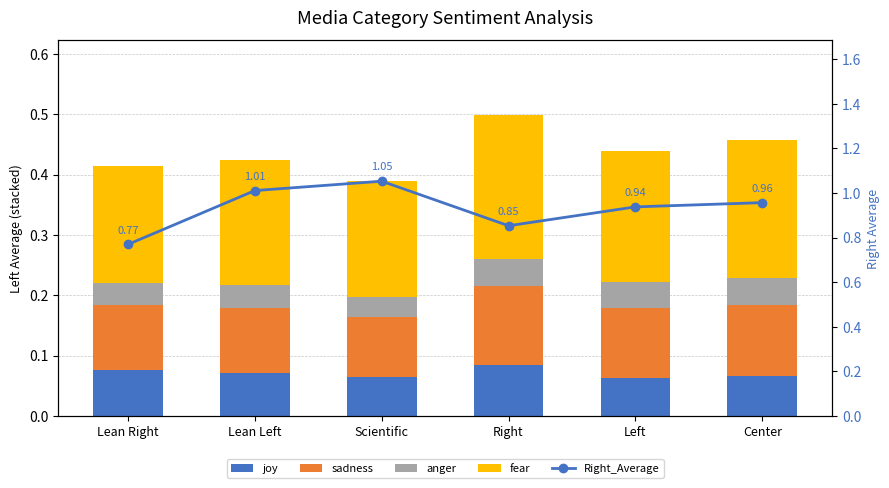

What is the maximum value shown in the chart?

1.1